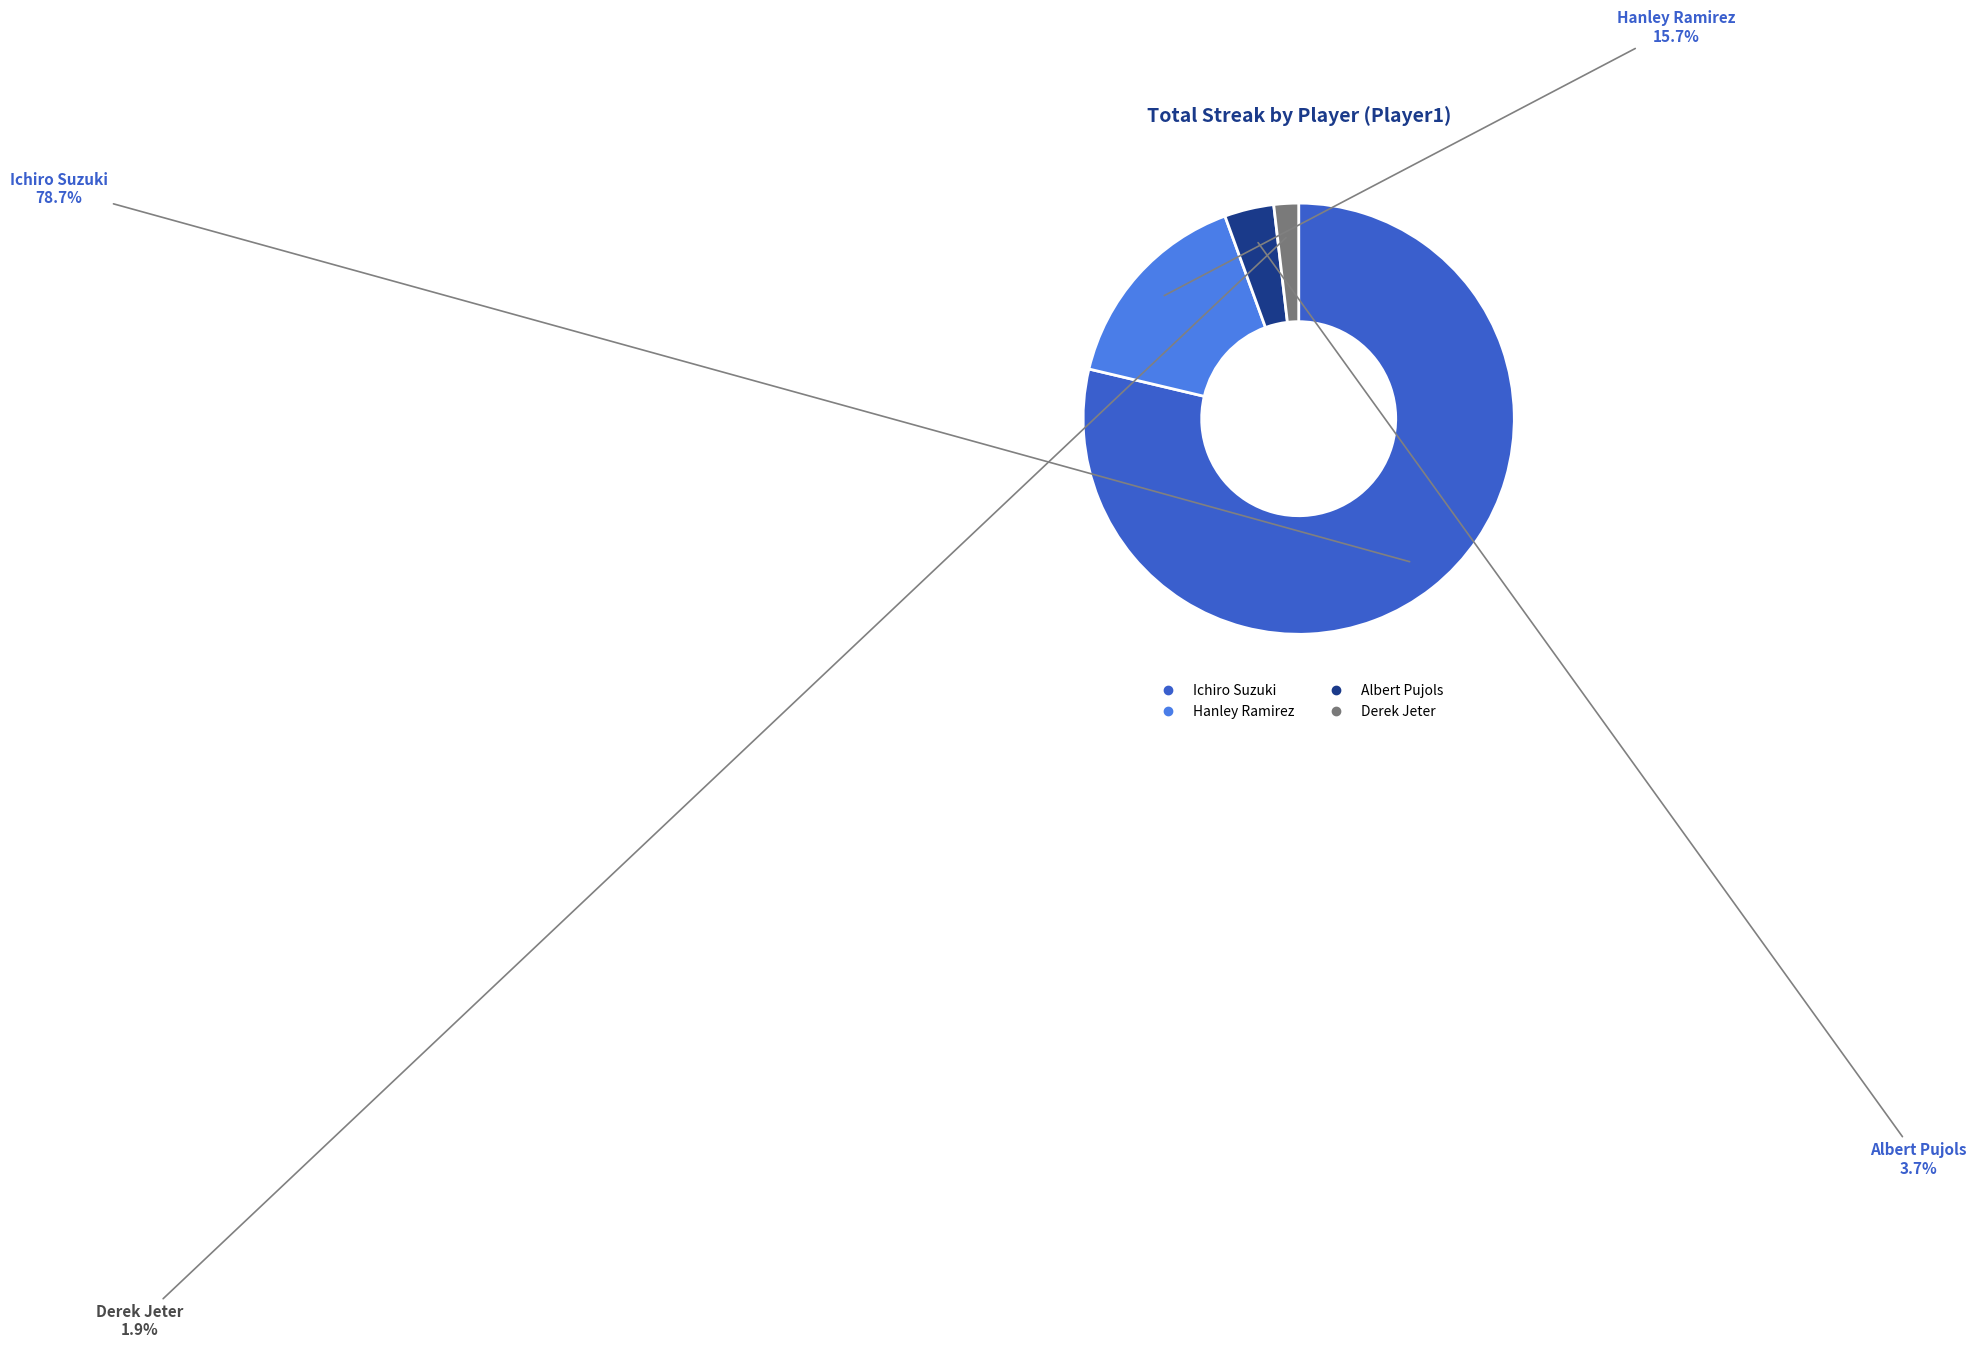

Is there a majority slice in this chart?

Yes